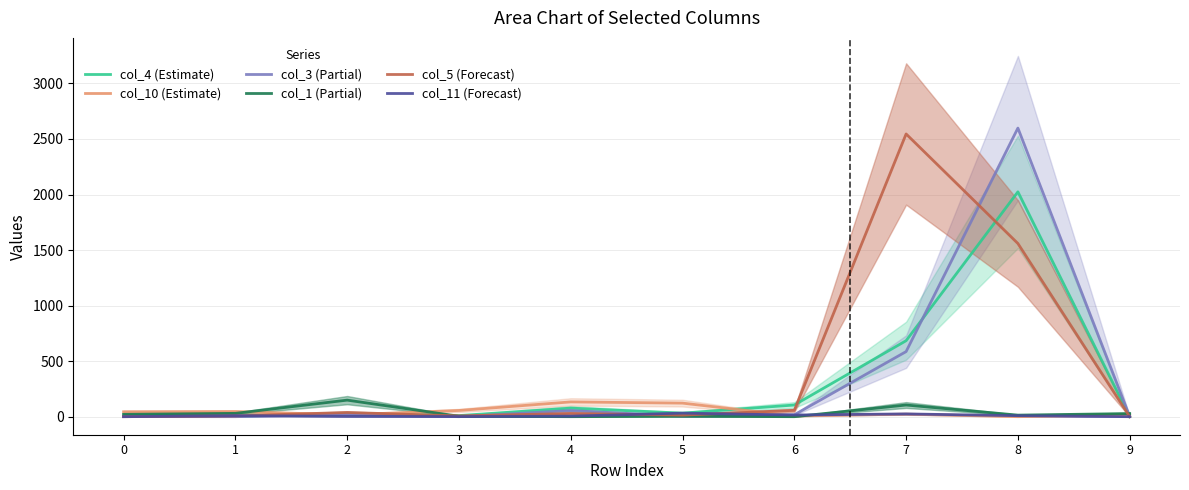

Which series changed the most between 1 and 9?

col_10 (Estimate)